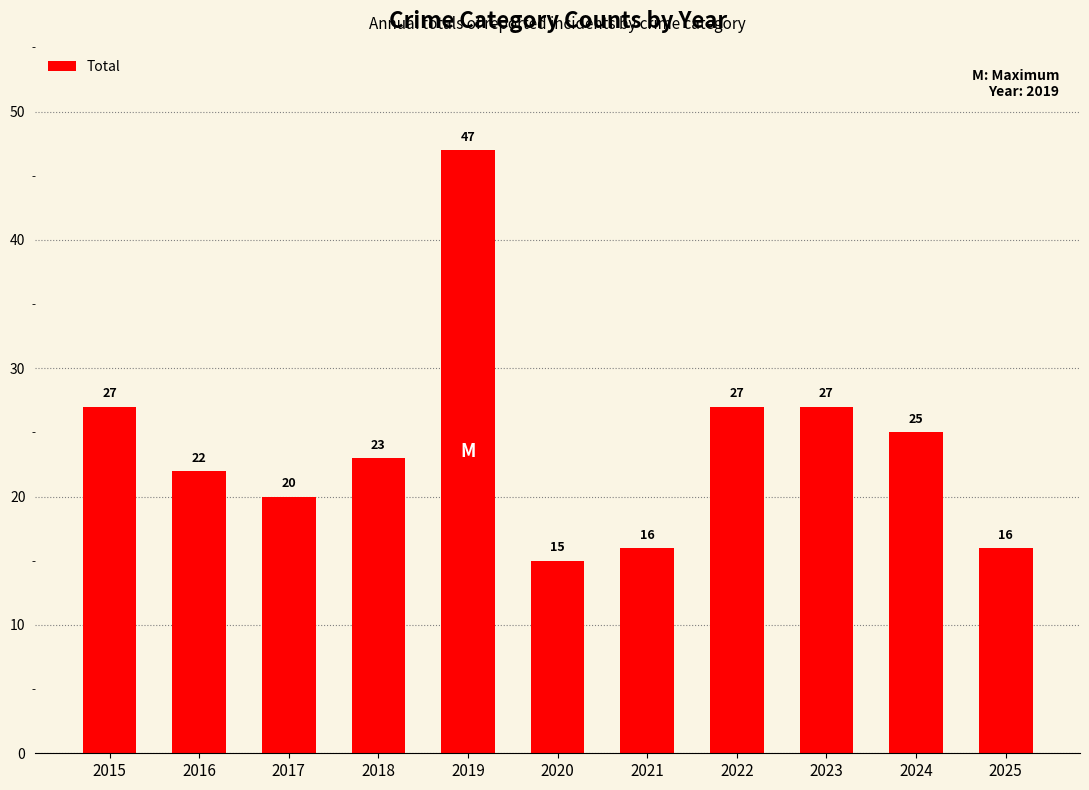

What is the difference between the maximum and second lowest values?

31